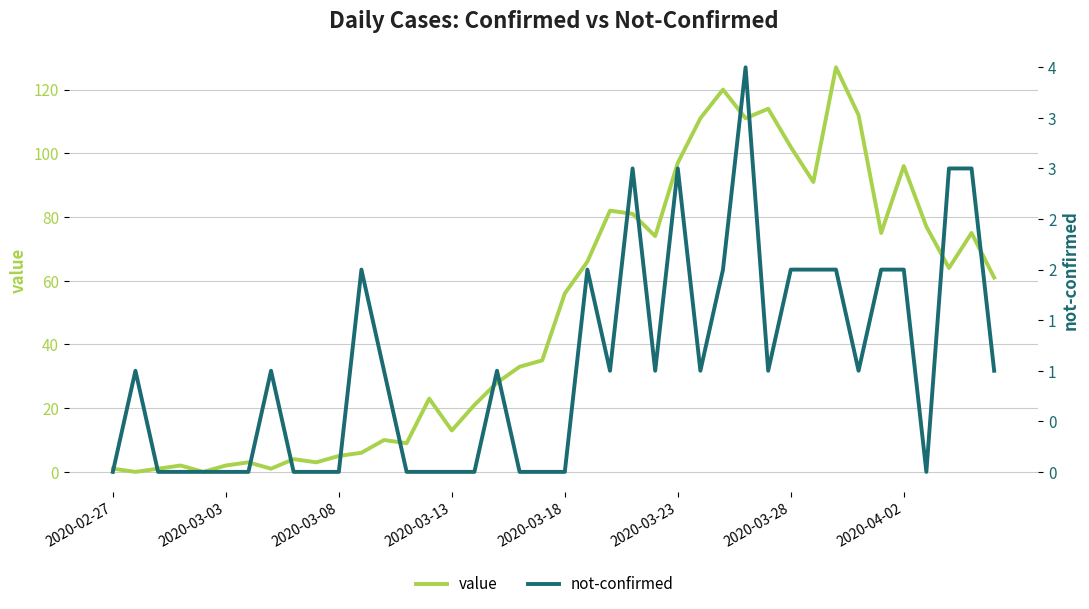

How many values in value are above zero?

38